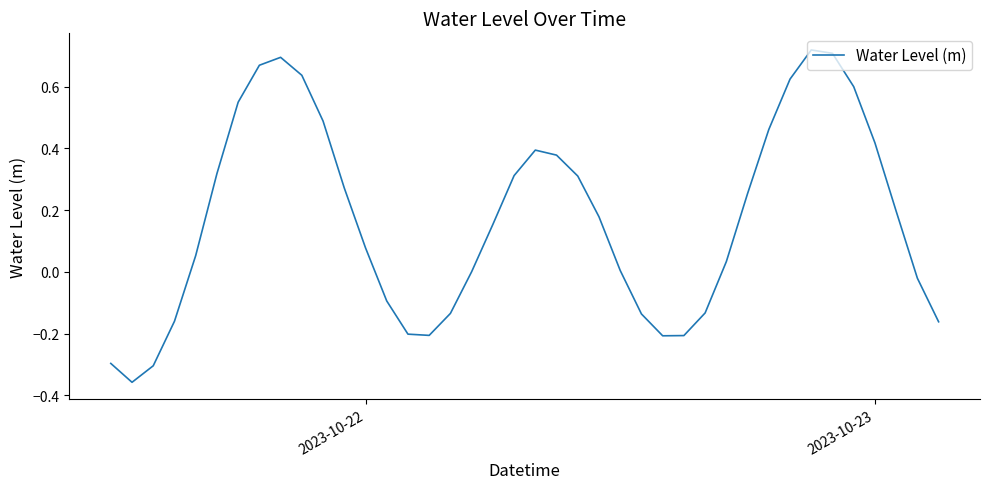

What is the difference between the maximum and minimum values?

1.1